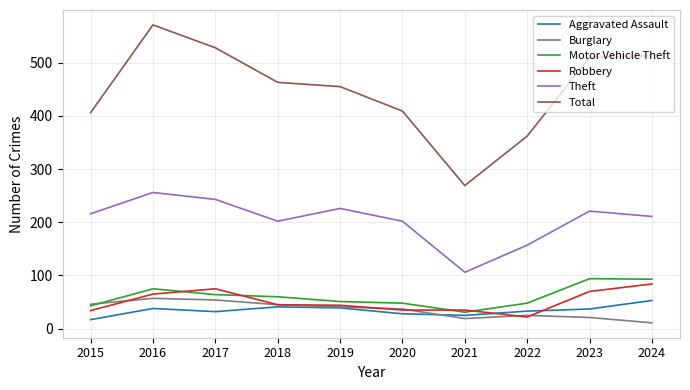

The value of Theft at 2018 is 66. True or false?

False